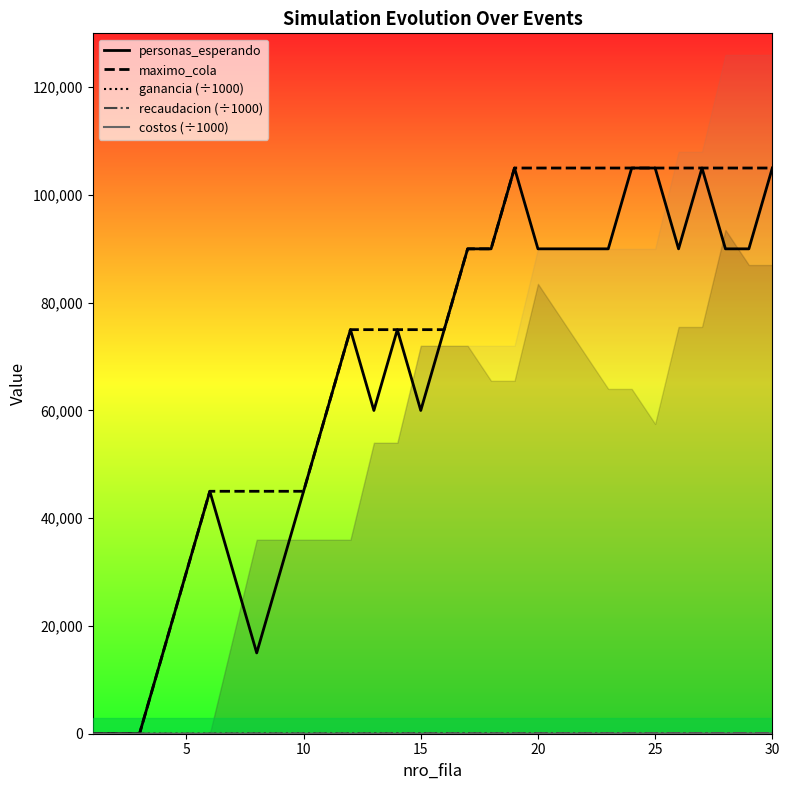

At how many categories does at least one series exceed 45785?

20